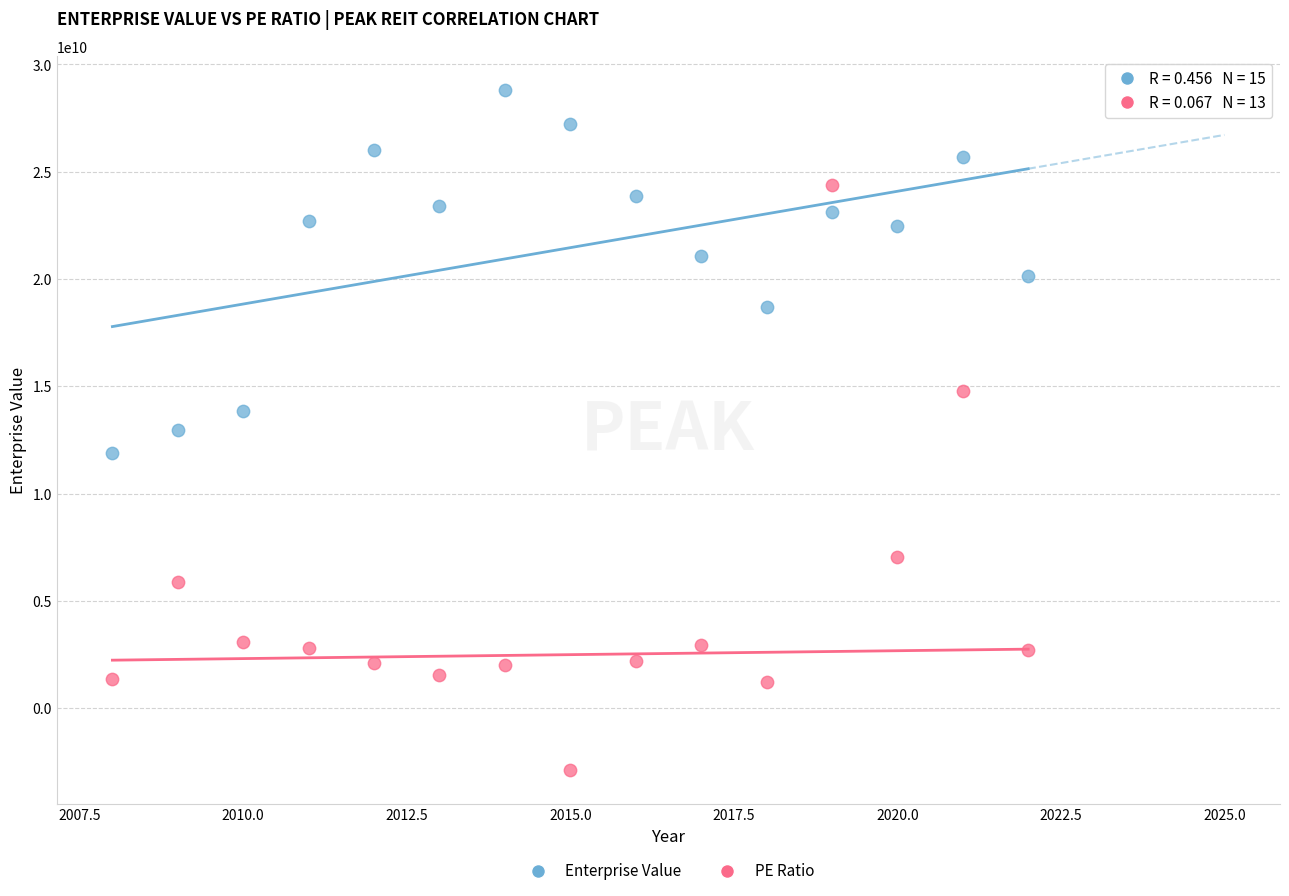

Across all data points, what is the range of X values (max minus min)?

14.0